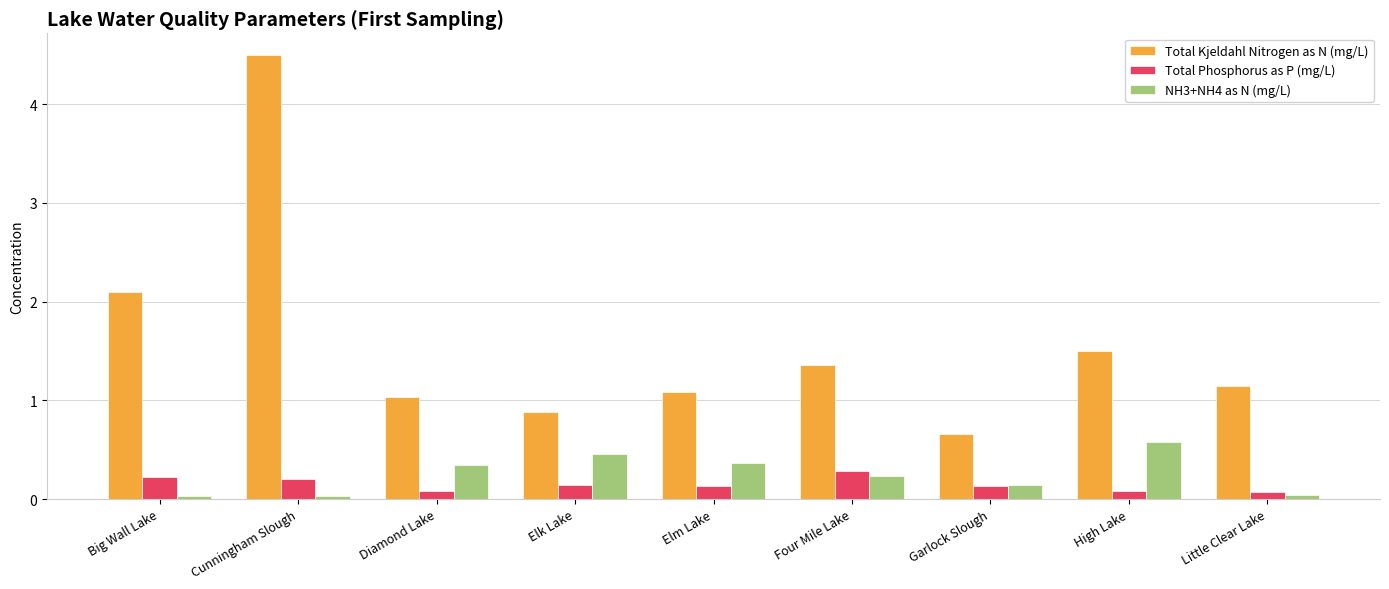

What is the difference between the maximum and minimum values in the Total Kjeldahl Nitrogen as N (mg/L) series?

3.8